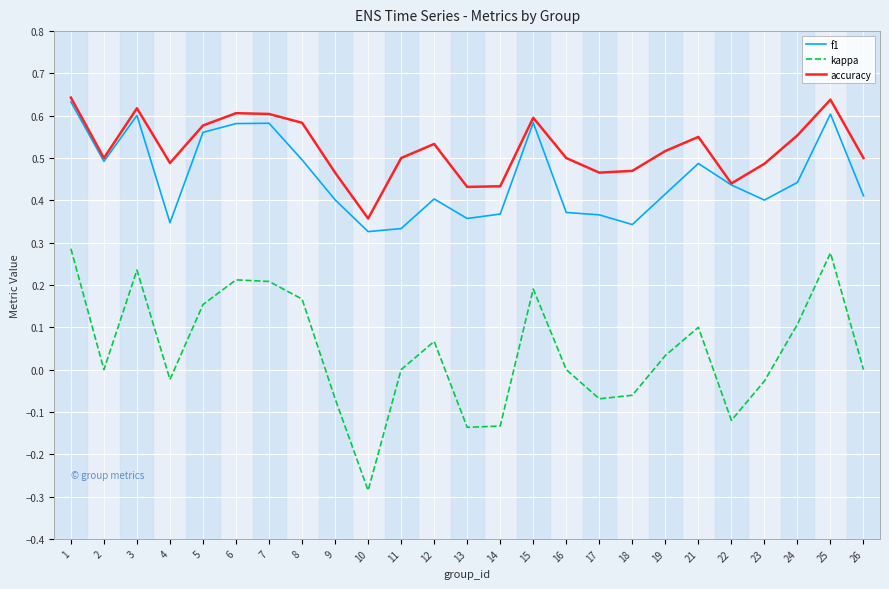

True or false: kappa and accuracy cross at least once.

False